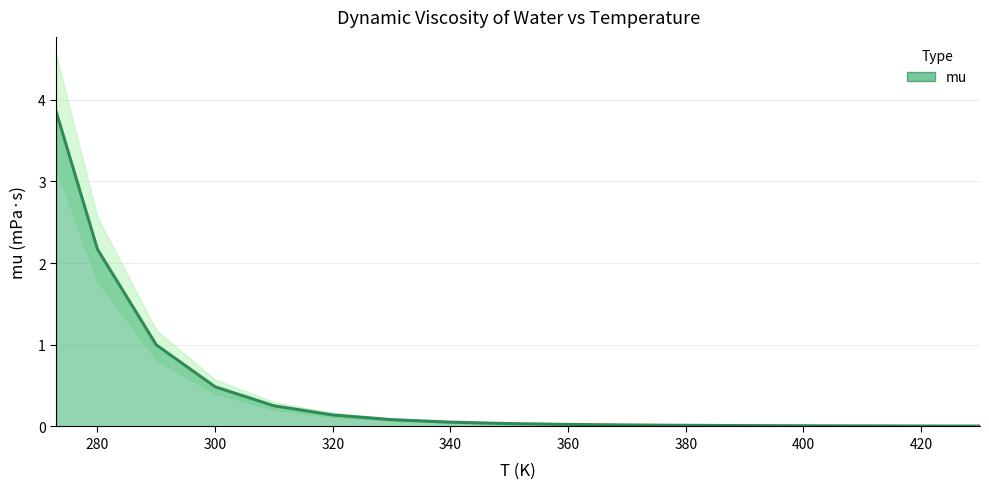

The value at 320 is 0.1. True or false?

False